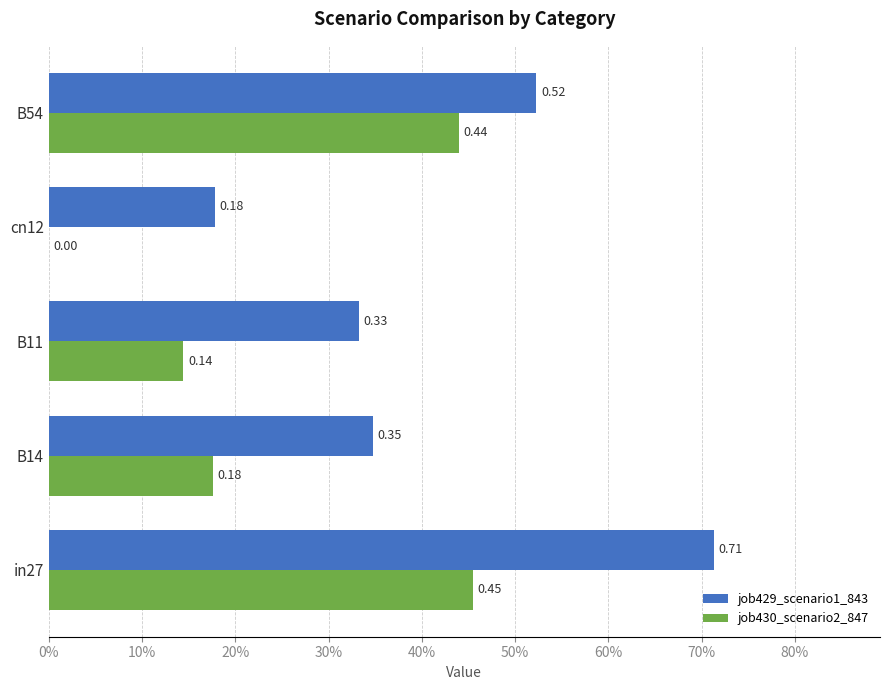

What is the minimum value for job429_scenario1_843?

0.2